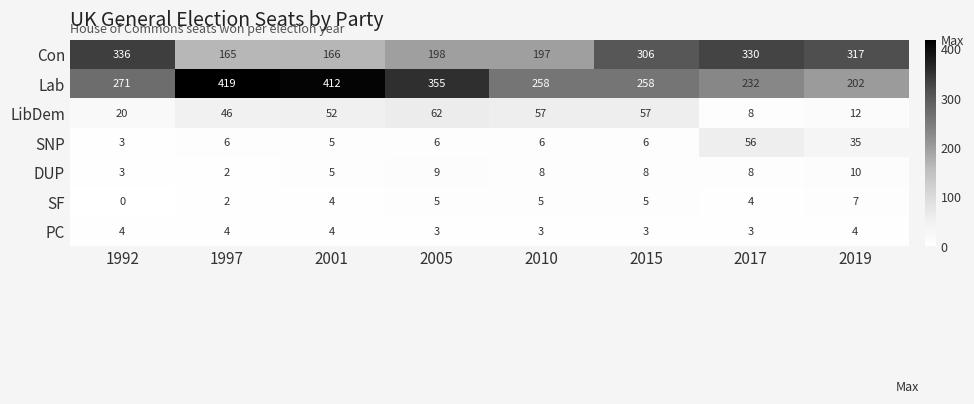

Which series has the widest spread of values?

Lab